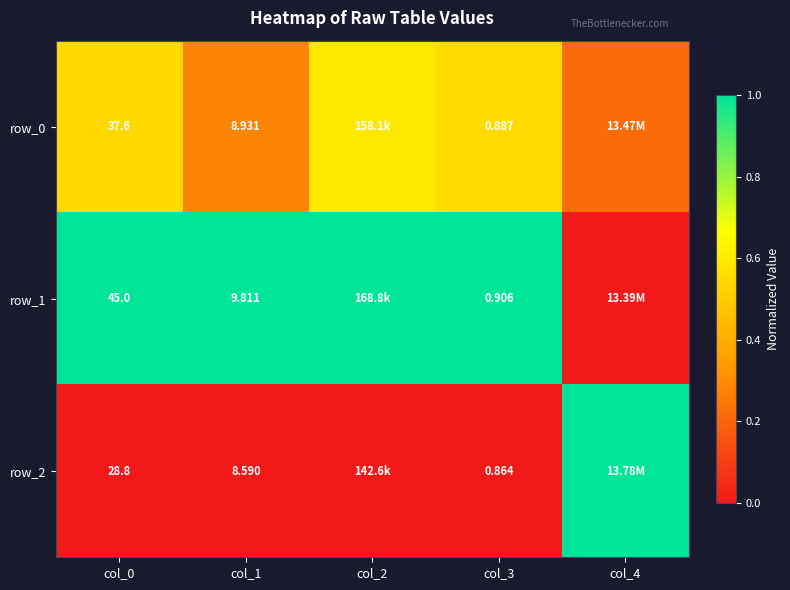

Reading right to left, transcribe all the data shown in this chart.

row_0: 0.2	0.5	0.6	0.3	0.5
row_1: 0.0	1.0	1.0	1.0	1.0
row_2: 1.0	0.0	0.0	0.0	0.0